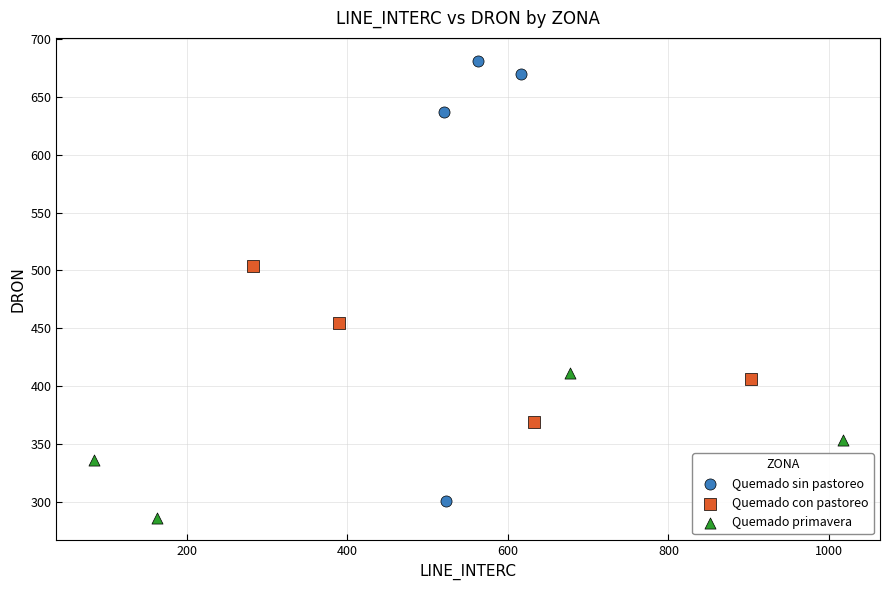

Which series reaches the minimum Y coordinate?

Quemado primavera